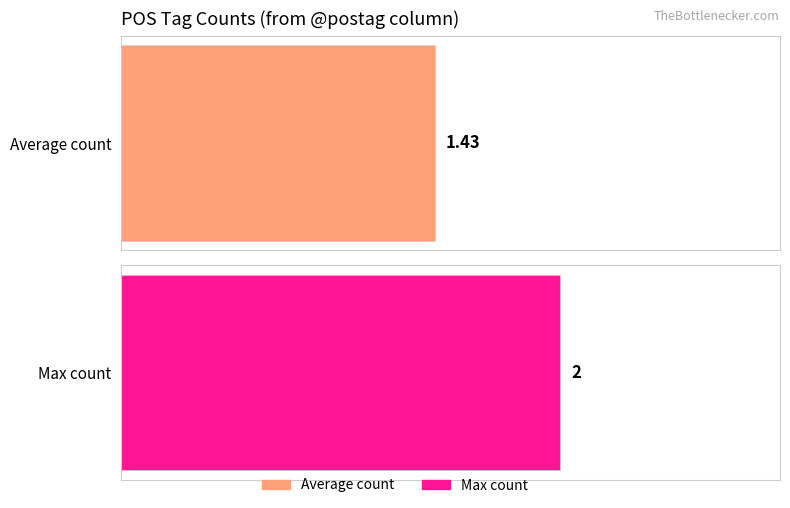

Are the bars grouped side by side (vs. stacked)?

No